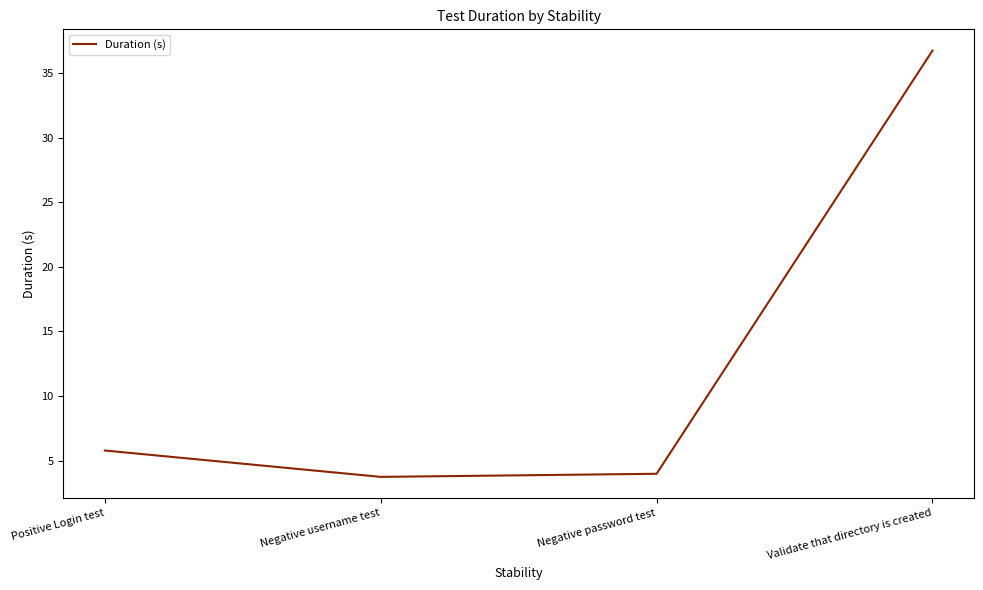

What is the smallest value displayed?

3.8